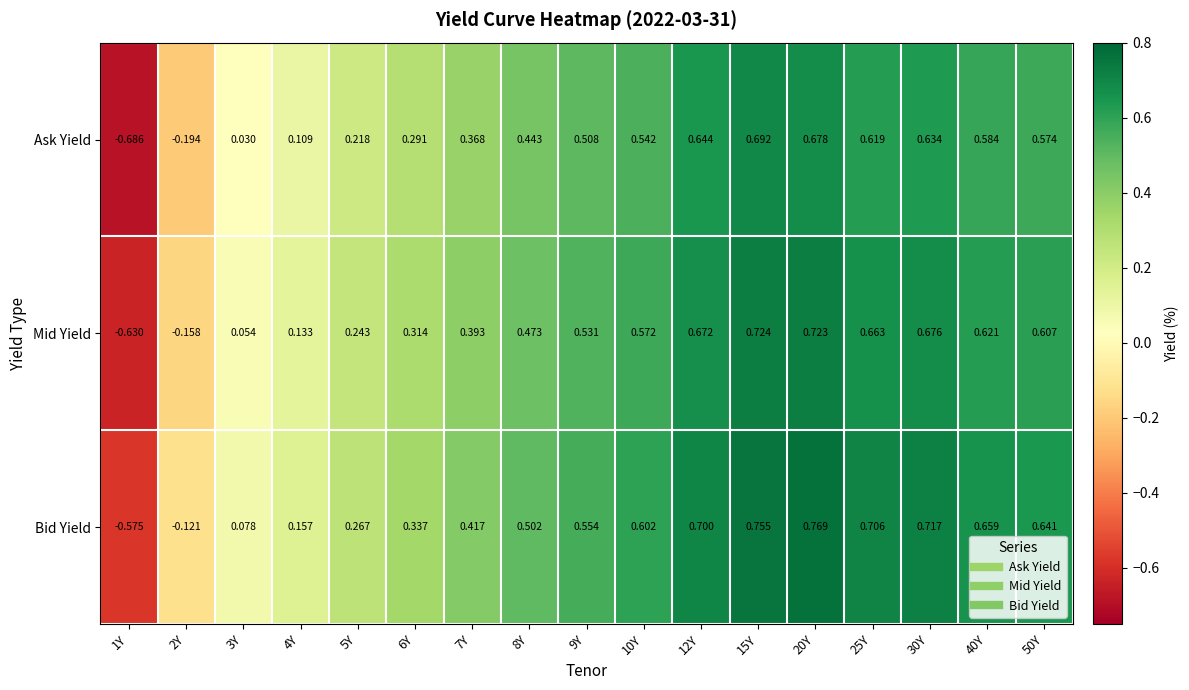

Which series has the widest spread of values?

Ask Yield